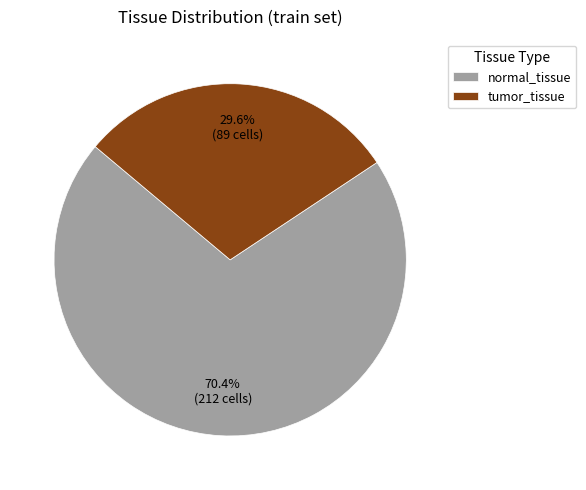

The tumor_tissue slice represents 37% of the pie. True or false?

False